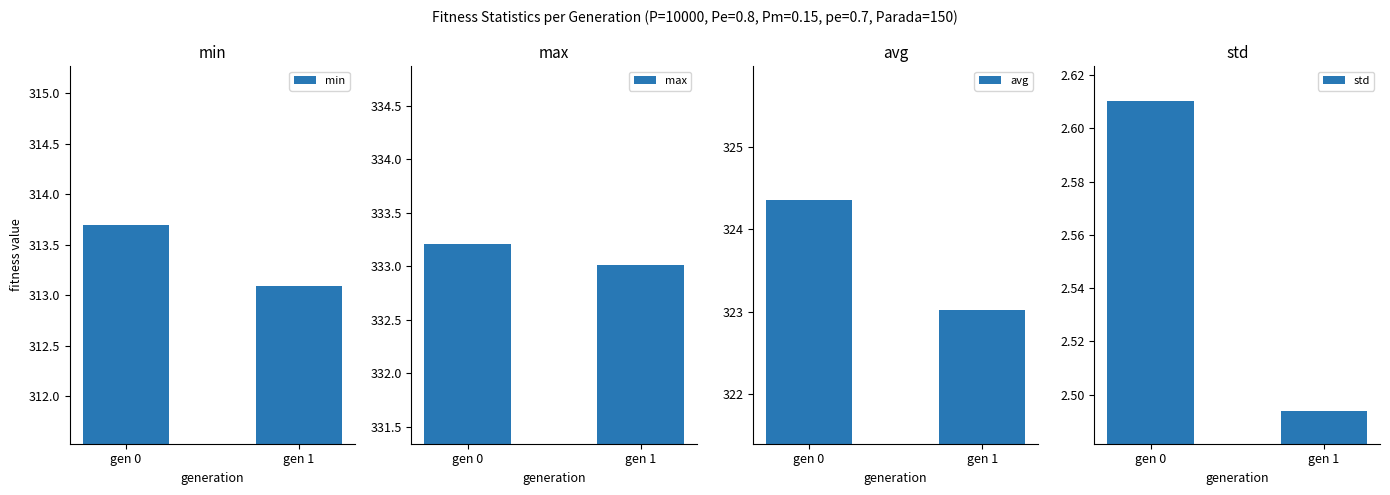

Which category has the lowest value across all series?

gen 1